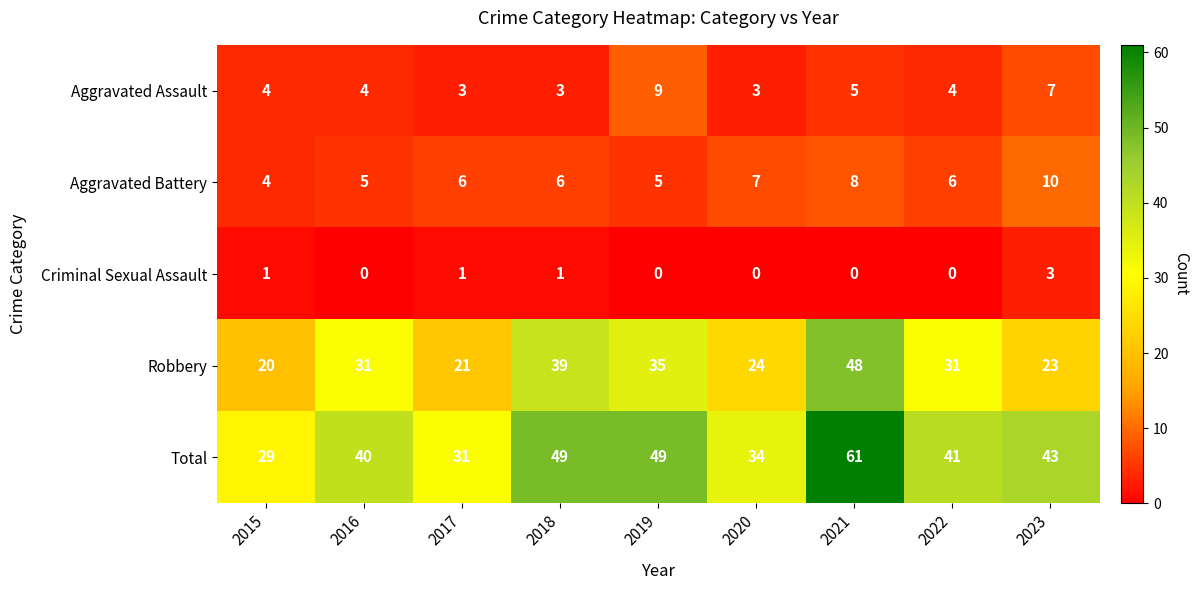

Which series has the largest total across all categories?

Total